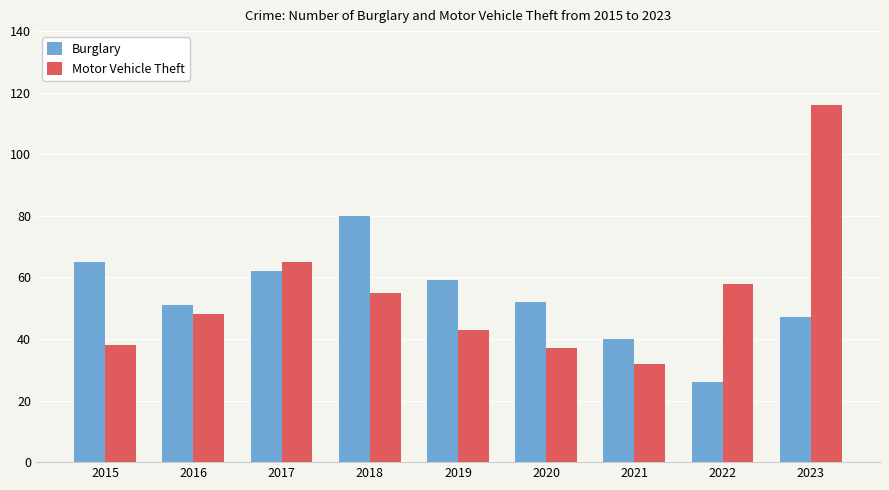

What is the difference between the second highest and minimum values in the Burglary series?

39